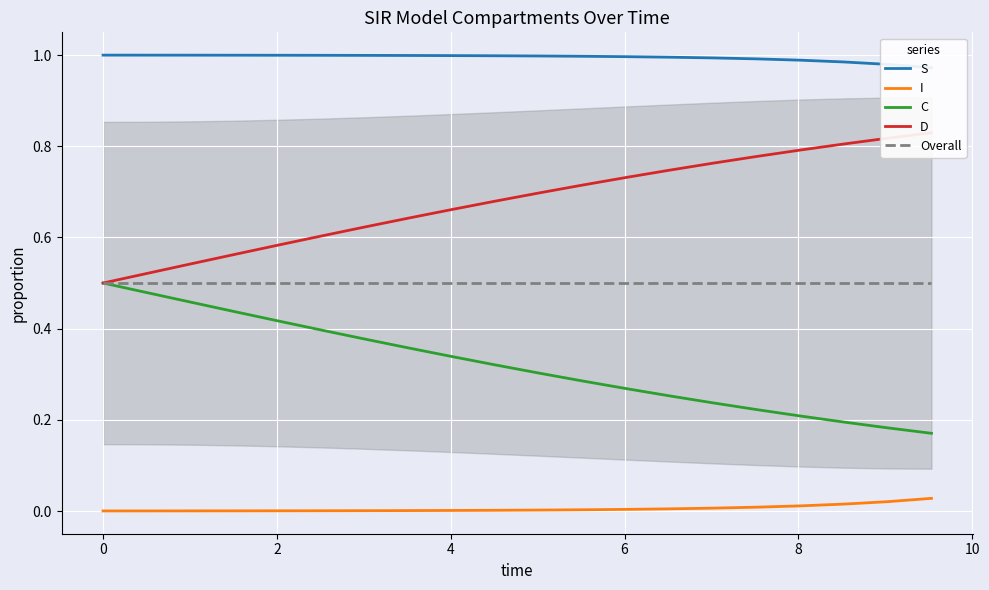

True or false: C and I intersect in this chart.

False